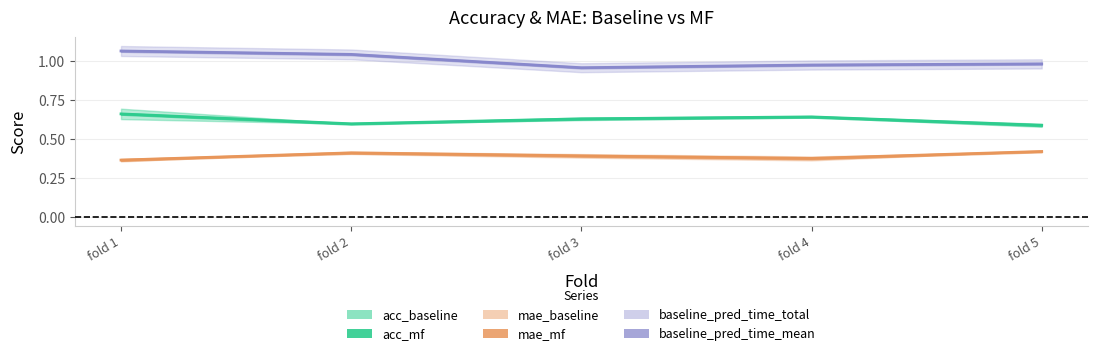

Reading left to right, extract all data points from this chart.

acc_baseline: 1=0.6	2=0.6	3=0.6	4=0.6	5=0.6
acc_mf: 1=0.7	2=0.6	3=0.6	4=0.6	5=0.6
mae_baseline: 1=0.4	2=0.4	3=0.4	4=0.4	5=0.4
mae_mf: 1=0.4	2=0.4	3=0.4	4=0.4	5=0.4
baseline_pred_time_total: 1=1.1	2=1.0	3=1.0	4=1.0	5=1.0
baseline_pred_time_mean: 1=1.1	2=1.0	3=1.0	4=1.0	5=1.0